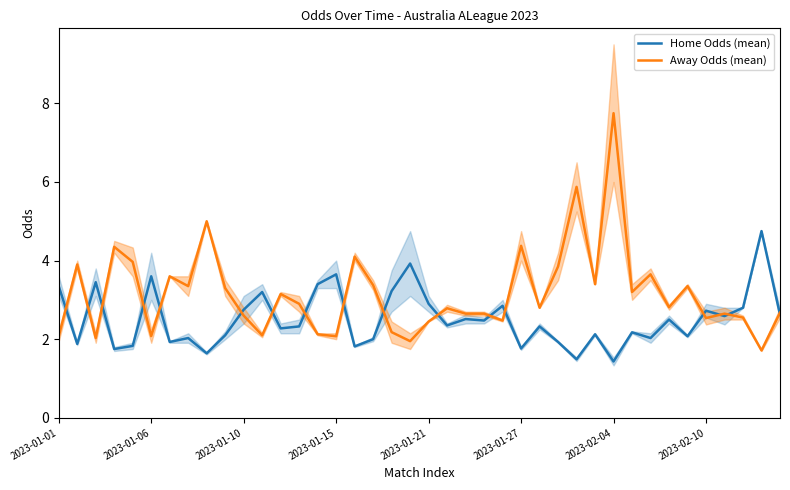

Which series has the widest spread of values?

Away Odds (mean)